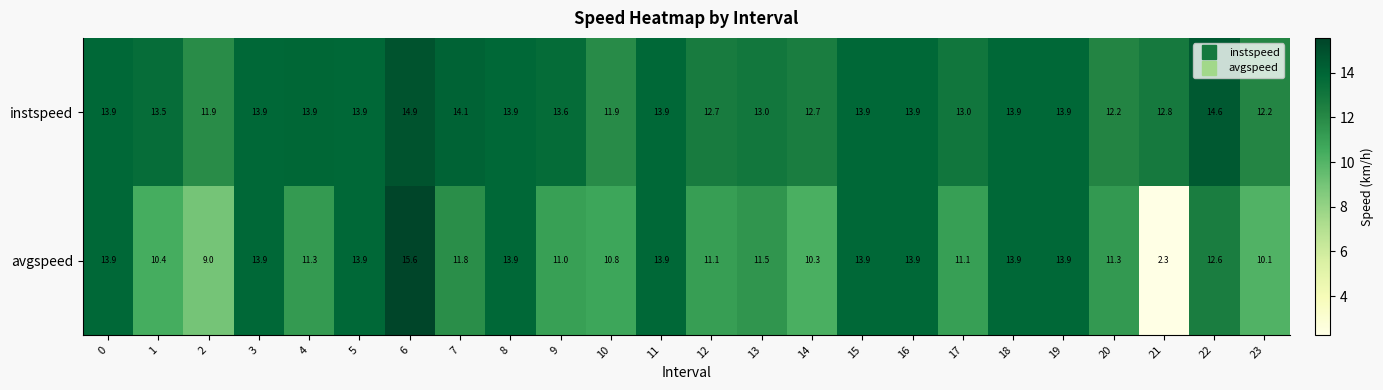

What is the approximate value of avgspeed at 14?

10.3